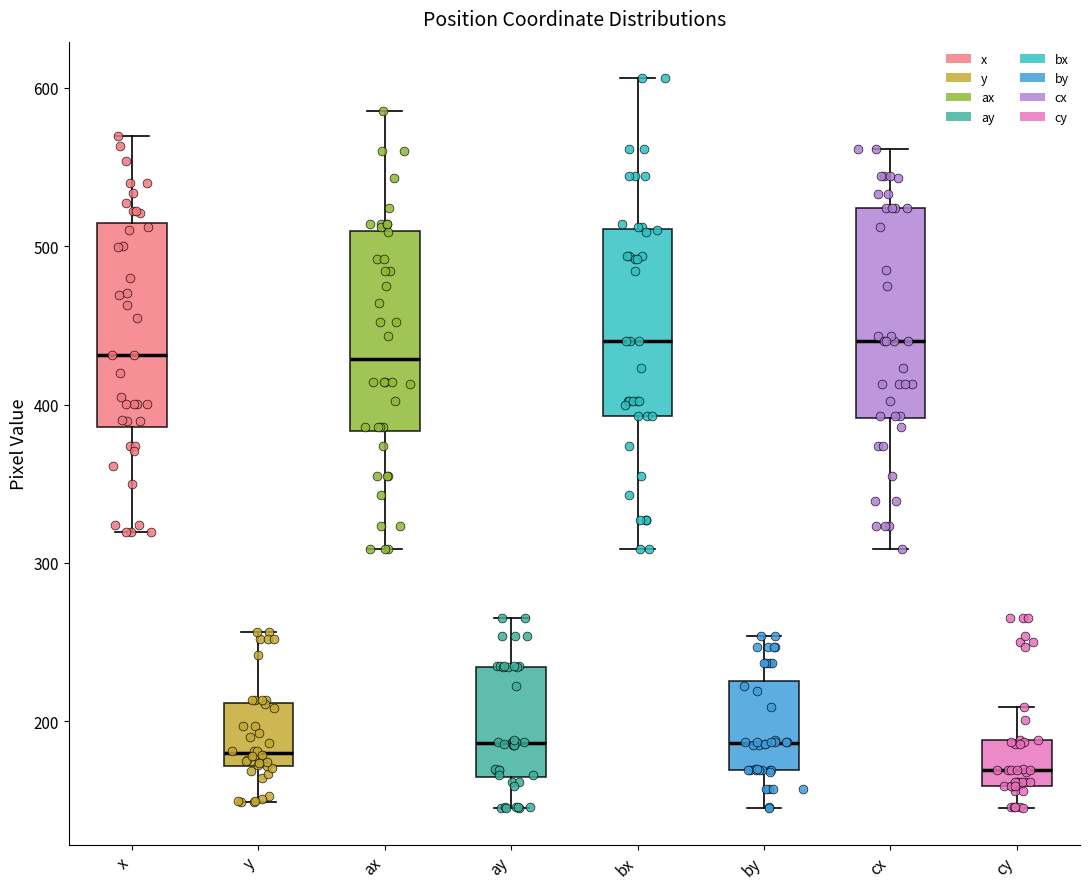

Reading left to right, read every box against the y-axis: the position of its median line, the range the box covers, and the ends of its whiskers. The values are not printed on the chart, so give them approximately, as read against the axis.

x: median 430, box 390 to 510, whiskers 320 to 570
y: median 180, box 170 to 210, whiskers 150 to 260
ax: median 430, box 380 to 510, whiskers 310 to 590
ay: median 190, box 170 to 230, whiskers 150 to 270
bx: median 440, box 390 to 510, whiskers 310 to 610
by: median 190, box 170 to 230, whiskers 150 to 250
cx: median 440, box 390 to 520, whiskers 310 to 560
cy: median 170, box 160 to 190, whiskers 150 to 210